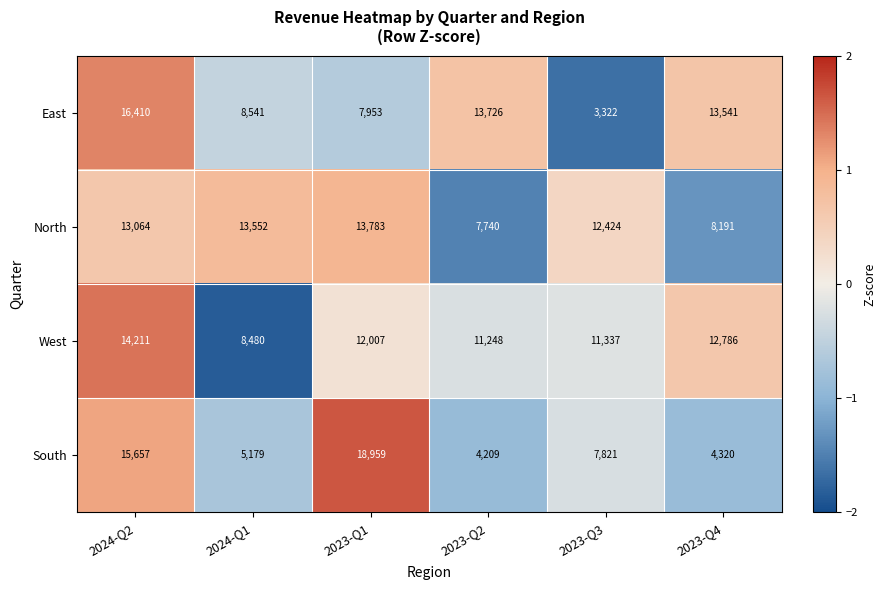

What is the spread (max minus min) of values at 2023-Q2?

9517